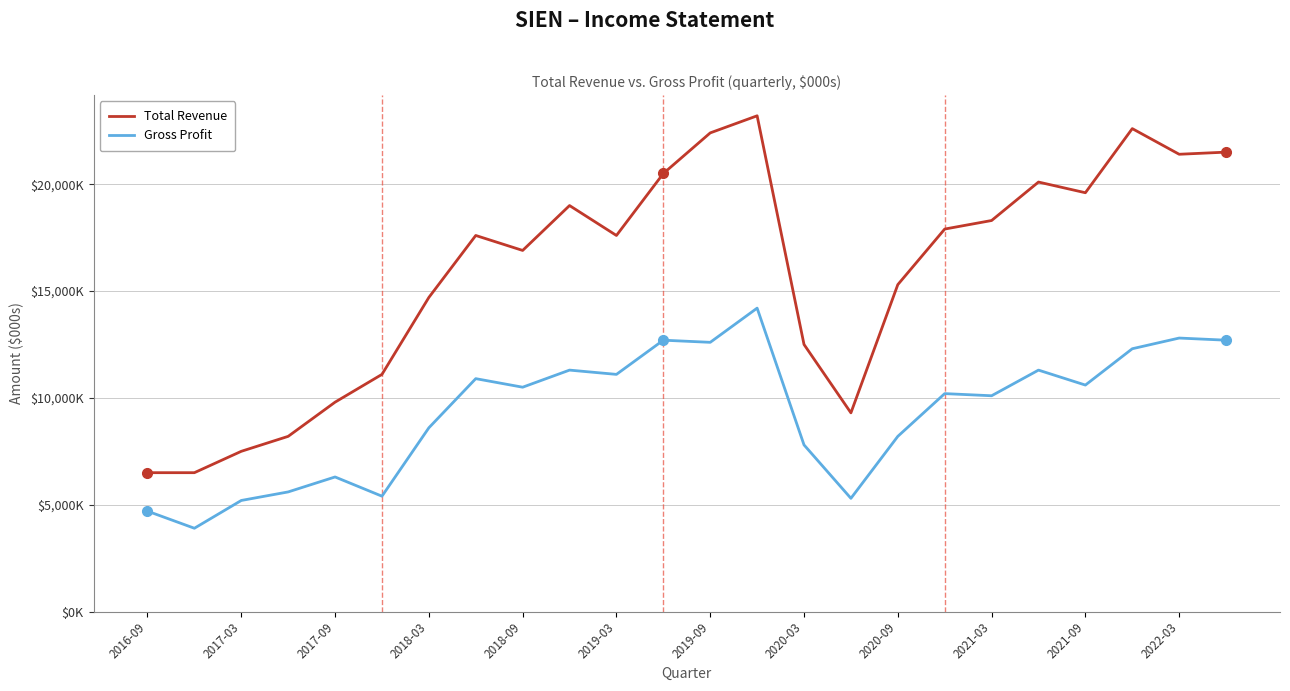

True or false: Gross Profit and Total Revenue cross at least once.

False